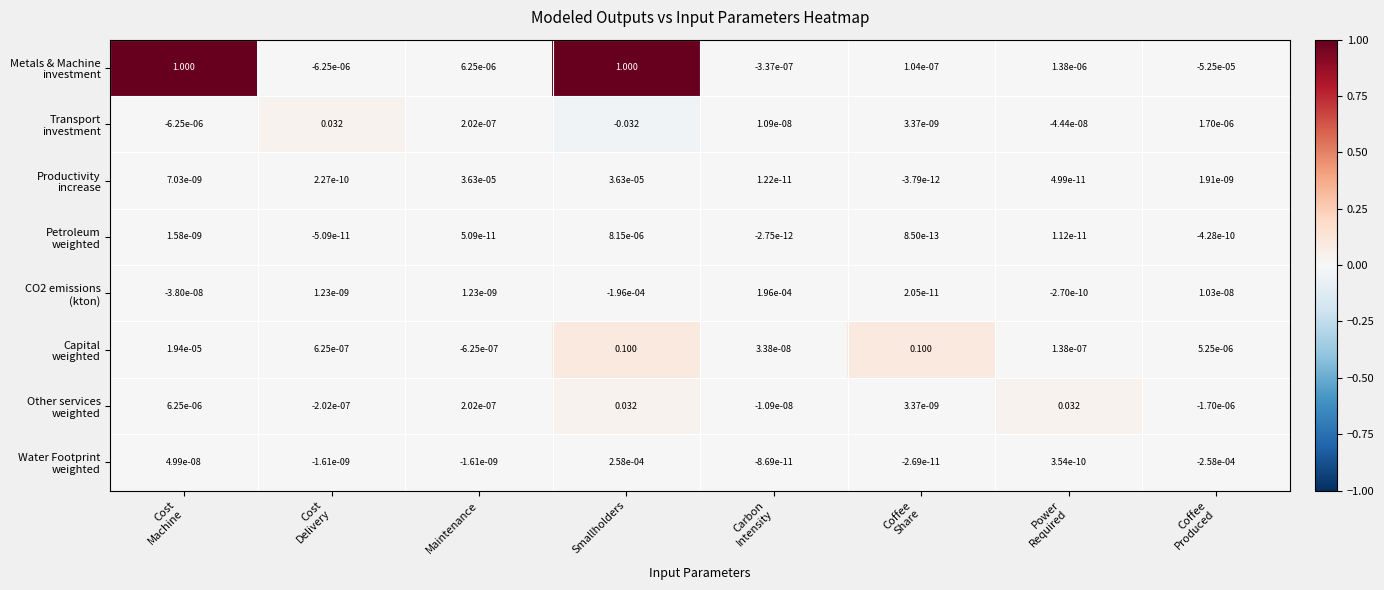

Which label corresponds to the smallest value in the chart?

Smallholders